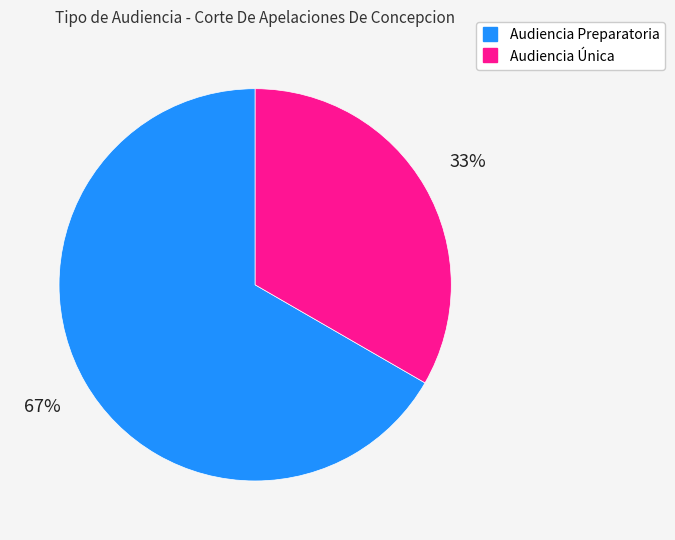

What is the ratio of the value at Audiencia Preparatoria to the value at Audiencia Única?

2.0